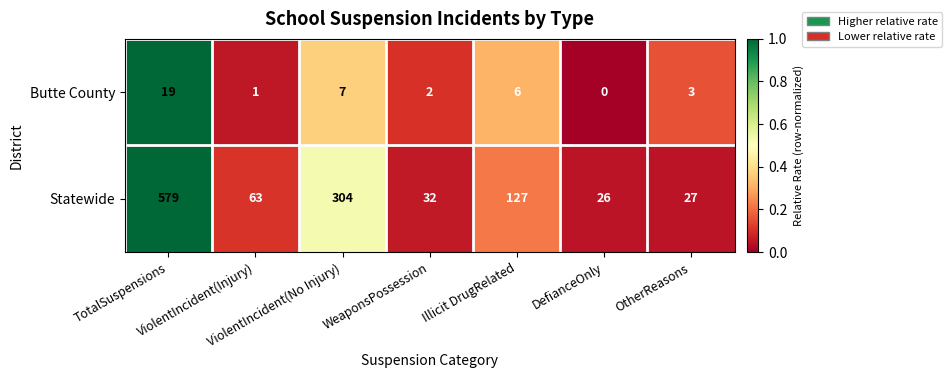

What is the difference between the maximum and second lowest values in the Butte County series?

18